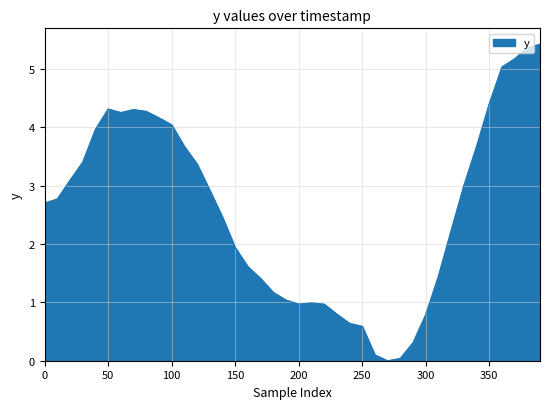

What is the maximum value shown in the chart?

5.4